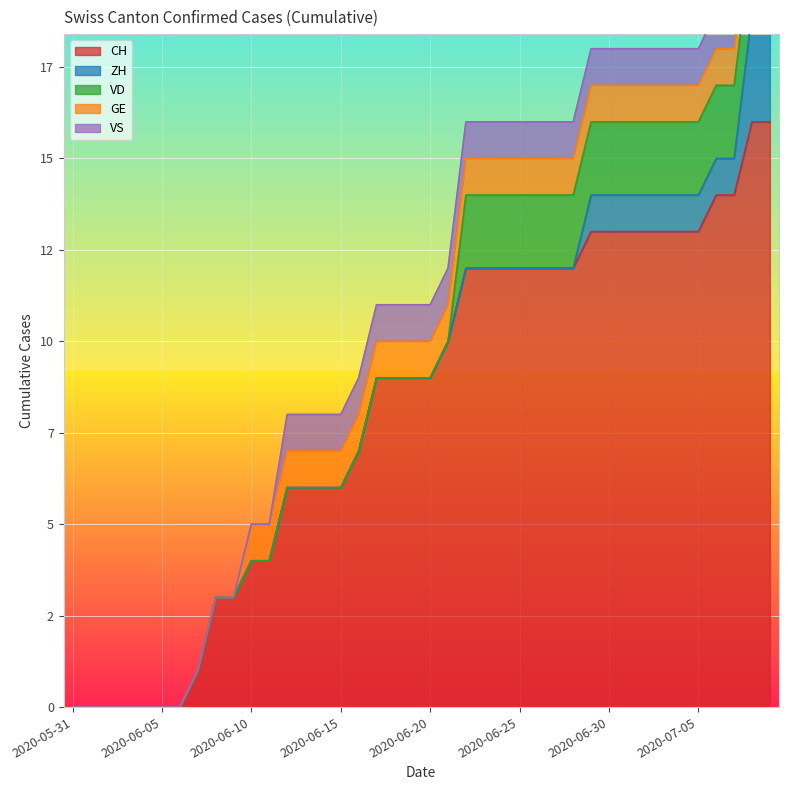

At which category does the chart reach its peak across all series?

2020-07-08